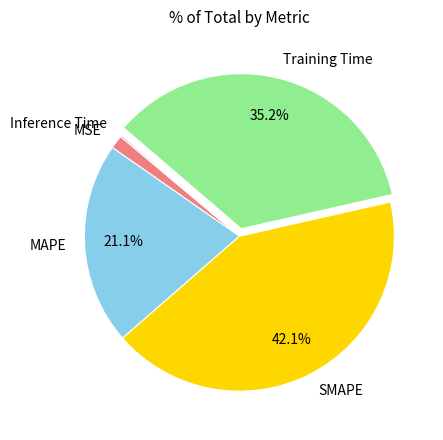

To the nearest percent, what is the combined percentage of MSE and SMAPE?

44%